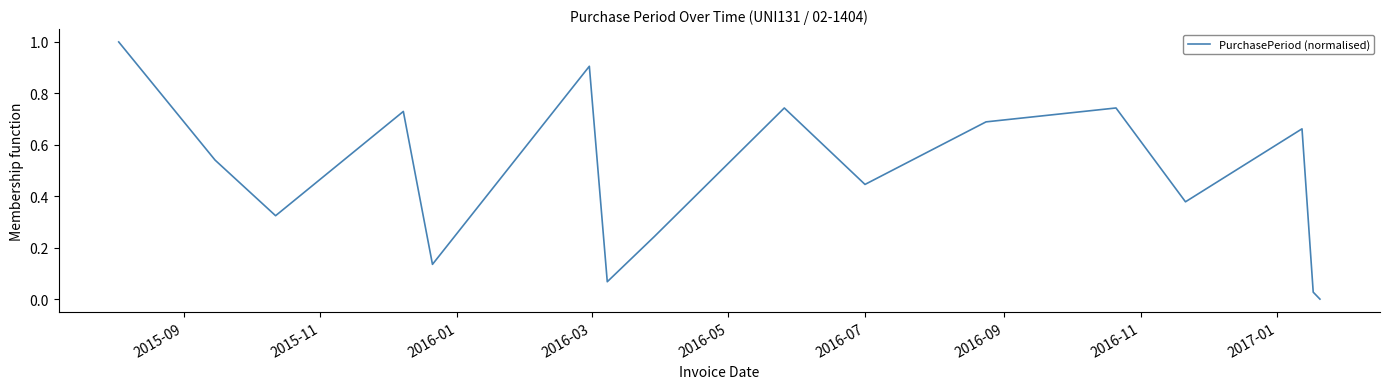

What is the difference between the maximum and minimum values?

1.0